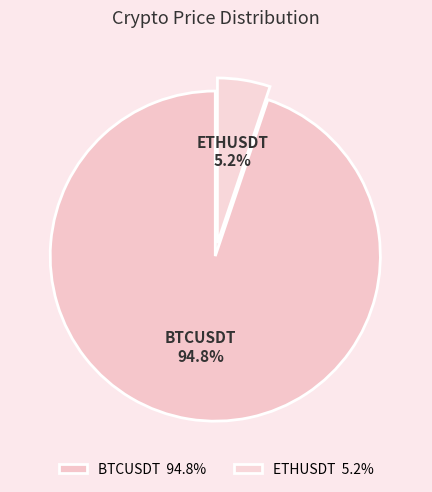

To the nearest percent, what percentage of the pie is ETHUSDT?

5%